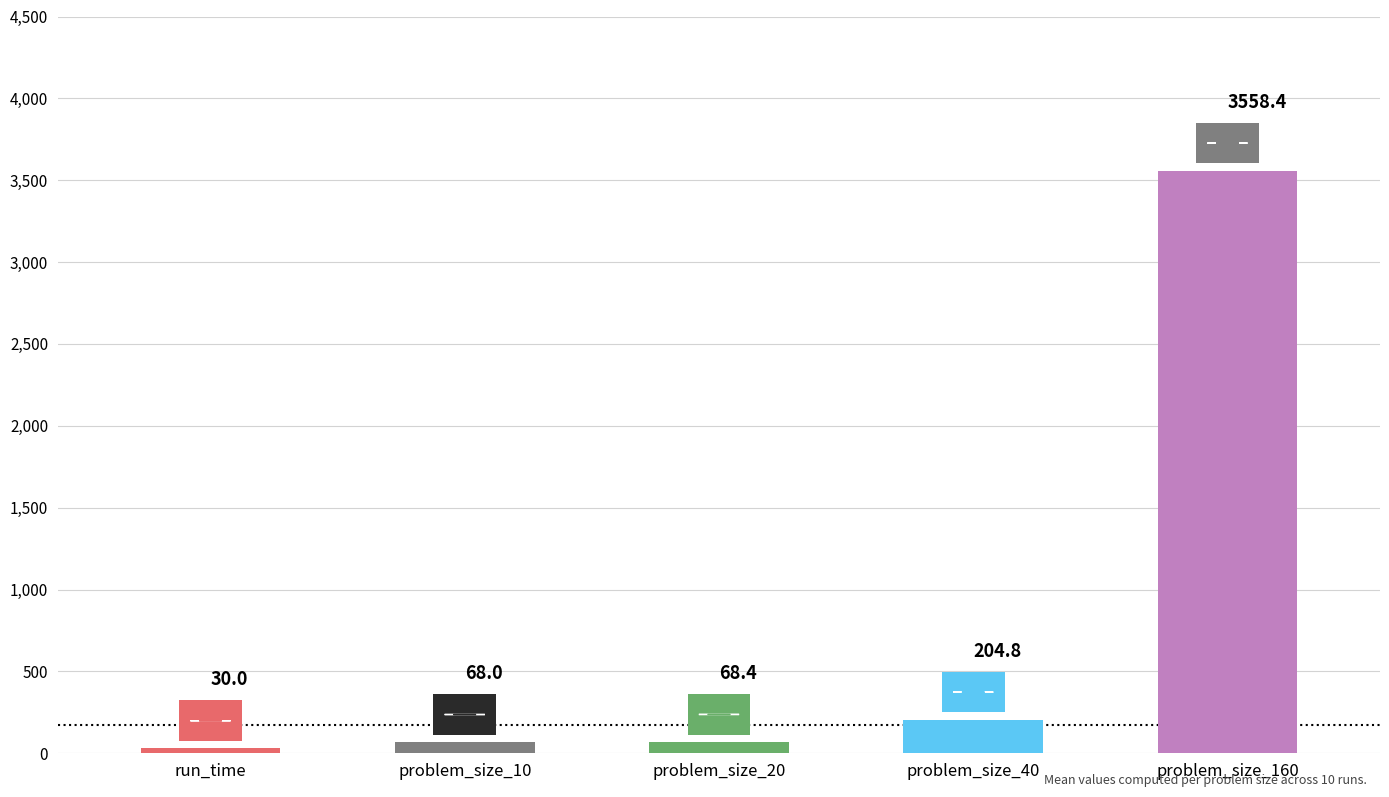

What position from the right is problem_size_40?

2